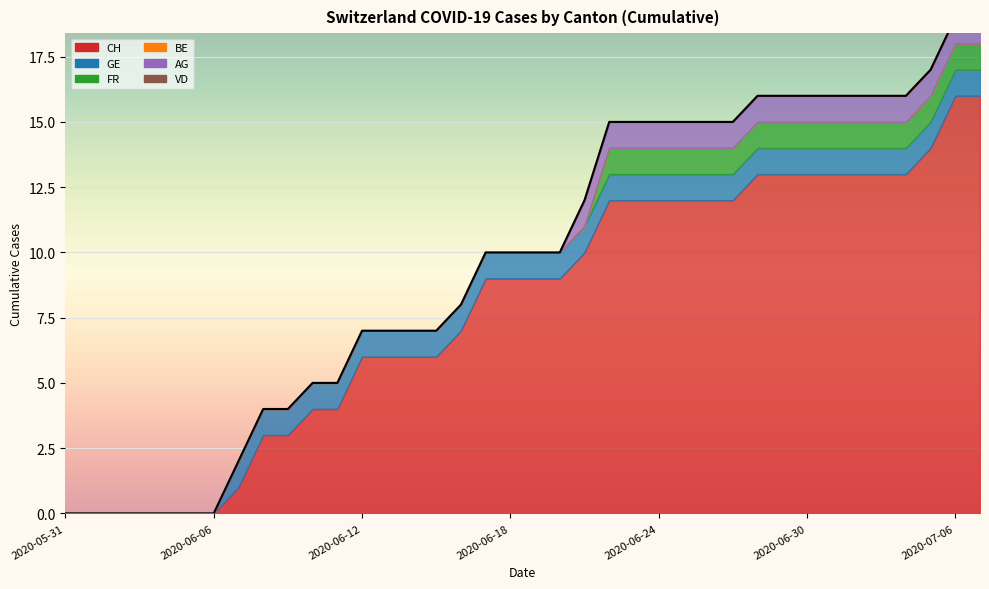

Reading right to left, extract all data points from this chart.

CH: 2020-07-07=16	2020-07-06=16	2020-07-05=14	2020-07-04=13	2020-07-03=13	2020-07-02=13	2020-07-01=13	2020-06-30=13	2020-06-29=13	2020-06-28=13	2020-06-27=12	2020-06-26=12	2020-06-25=12	2020-06-24=12	2020-06-23=12	2020-06-22=12	2020-06-21=10	2020-06-20=9	2020-06-19=9	2020-06-18=9	2020-06-17=9	2020-06-16=7	2020-06-15=6	2020-06-14=6	2020-06-13=6	2020-06-12=6	2020-06-11=4	2020-06-10=4	2020-06-09=3	2020-06-08=3	2020-06-07=1	2020-06-06=0	2020-06-05=0	2020-06-04=0	2020-06-03=0	2020-06-02=0	2020-06-01=0	2020-05-31=0
GE: 2020-07-07=1	2020-07-06=1	2020-07-05=1	2020-07-04=1	2020-07-03=1	2020-07-02=1	2020-07-01=1	2020-06-30=1	2020-06-29=1	2020-06-28=1	2020-06-27=1	2020-06-26=1	2020-06-25=1	2020-06-24=1	2020-06-23=1	2020-06-22=1	2020-06-21=1	2020-06-20=1	2020-06-19=1	2020-06-18=1	2020-06-17=1	2020-06-16=1	2020-06-15=1	2020-06-14=1	2020-06-13=1	2020-06-12=1	2020-06-11=1	2020-06-10=1	2020-06-09=1	2020-06-08=1	2020-06-07=1	2020-06-06=0	2020-06-05=0	2020-06-04=0	2020-06-03=0	2020-06-02=0	2020-06-01=0	2020-05-31=0
FR: 2020-07-07=1	2020-07-06=1	2020-07-05=1	2020-07-04=1	2020-07-03=1	2020-07-02=1	2020-07-01=1	2020-06-30=1	2020-06-29=1	2020-06-28=1	2020-06-27=1	2020-06-26=1	2020-06-25=1	2020-06-24=1	2020-06-23=1	2020-06-22=1	2020-06-21=0	2020-06-20=0	2020-06-19=0	2020-06-18=0	2020-06-17=0	2020-06-16=0	2020-06-15=0	2020-06-14=0	2020-06-13=0	2020-06-12=0	2020-06-11=0	2020-06-10=0	2020-06-09=0	2020-06-08=0	2020-06-07=0	2020-06-06=0	2020-06-05=0	2020-06-04=0	2020-06-03=0	2020-06-02=0	2020-06-01=0	2020-05-31=0
BE: 2020-07-07=0	2020-07-06=0	2020-07-05=0	2020-07-04=0	2020-07-03=0	2020-07-02=0	2020-07-01=0	2020-06-30=0	2020-06-29=0	2020-06-28=0	2020-06-27=0	2020-06-26=0	2020-06-25=0	2020-06-24=0	2020-06-23=0	2020-06-22=0	2020-06-21=0	2020-06-20=0	2020-06-19=0	2020-06-18=0	2020-06-17=0	2020-06-16=0	2020-06-15=0	2020-06-14=0	2020-06-13=0	2020-06-12=0	2020-06-11=0	2020-06-10=0	2020-06-09=0	2020-06-08=0	2020-06-07=0	2020-06-06=0	2020-06-05=0	2020-06-04=0	2020-06-03=0	2020-06-02=0	2020-06-01=0	2020-05-31=0
AG: 2020-07-07=1	2020-07-06=1	2020-07-05=1	2020-07-04=1	2020-07-03=1	2020-07-02=1	2020-07-01=1	2020-06-30=1	2020-06-29=1	2020-06-28=1	2020-06-27=1	2020-06-26=1	2020-06-25=1	2020-06-24=1	2020-06-23=1	2020-06-22=1	2020-06-21=1	2020-06-20=0	2020-06-19=0	2020-06-18=0	2020-06-17=0	2020-06-16=0	2020-06-15=0	2020-06-14=0	2020-06-13=0	2020-06-12=0	2020-06-11=0	2020-06-10=0	2020-06-09=0	2020-06-08=0	2020-06-07=0	2020-06-06=0	2020-06-05=0	2020-06-04=0	2020-06-03=0	2020-06-02=0	2020-06-01=0	2020-05-31=0
VD: 2020-07-07=2	2020-07-06=0	2020-07-05=0	2020-07-04=0	2020-07-03=0	2020-07-02=0	2020-07-01=0	2020-06-30=0	2020-06-29=0	2020-06-28=0	2020-06-27=0	2020-06-26=0	2020-06-25=0	2020-06-24=0	2020-06-23=0	2020-06-22=0	2020-06-21=0	2020-06-20=0	2020-06-19=0	2020-06-18=0	2020-06-17=0	2020-06-16=0	2020-06-15=0	2020-06-14=0	2020-06-13=0	2020-06-12=0	2020-06-11=0	2020-06-10=0	2020-06-09=0	2020-06-08=0	2020-06-07=0	2020-06-06=0	2020-06-05=0	2020-06-04=0	2020-06-03=0	2020-06-02=0	2020-06-01=0	2020-05-31=0